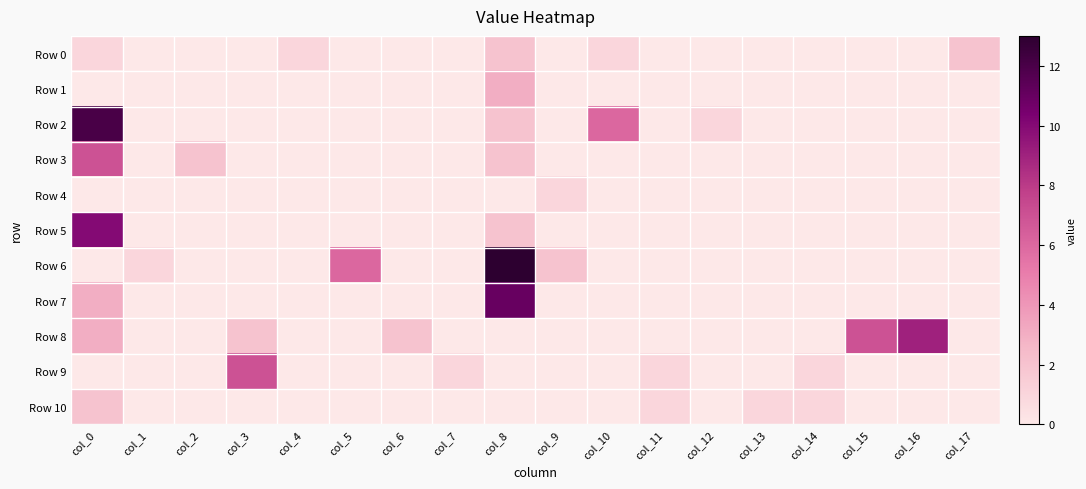

Which category has the highest value across all series?

col_8